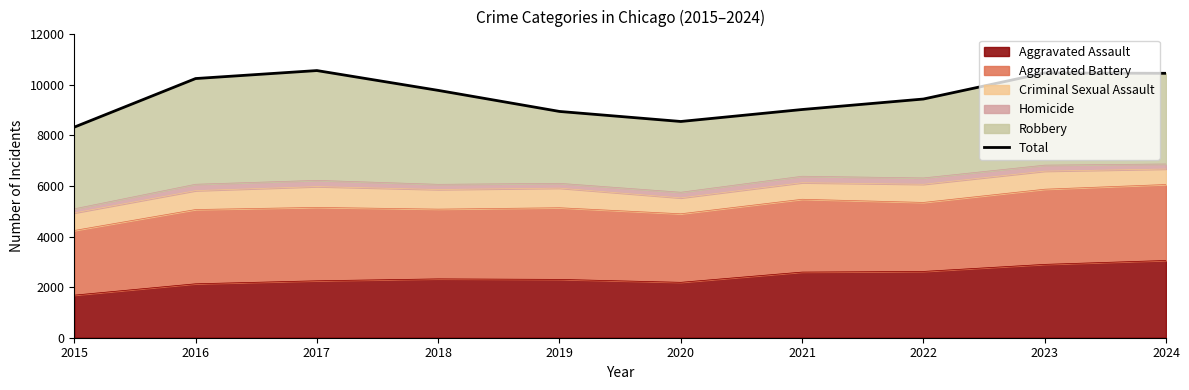

Does the chart display data point markers on the line(s)?

No